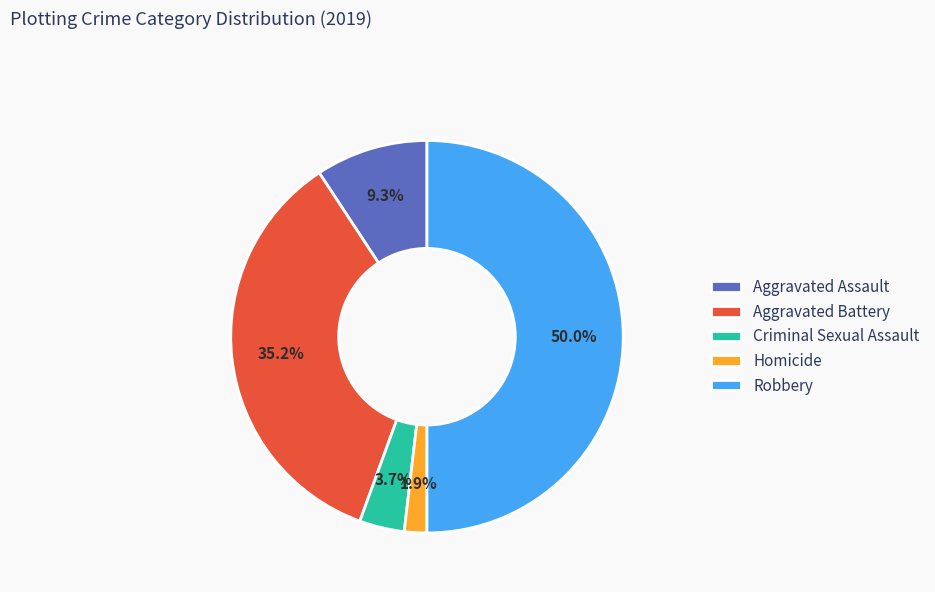

Is the sum of Robbery and Criminal Sexual Assault greater than half?

Yes